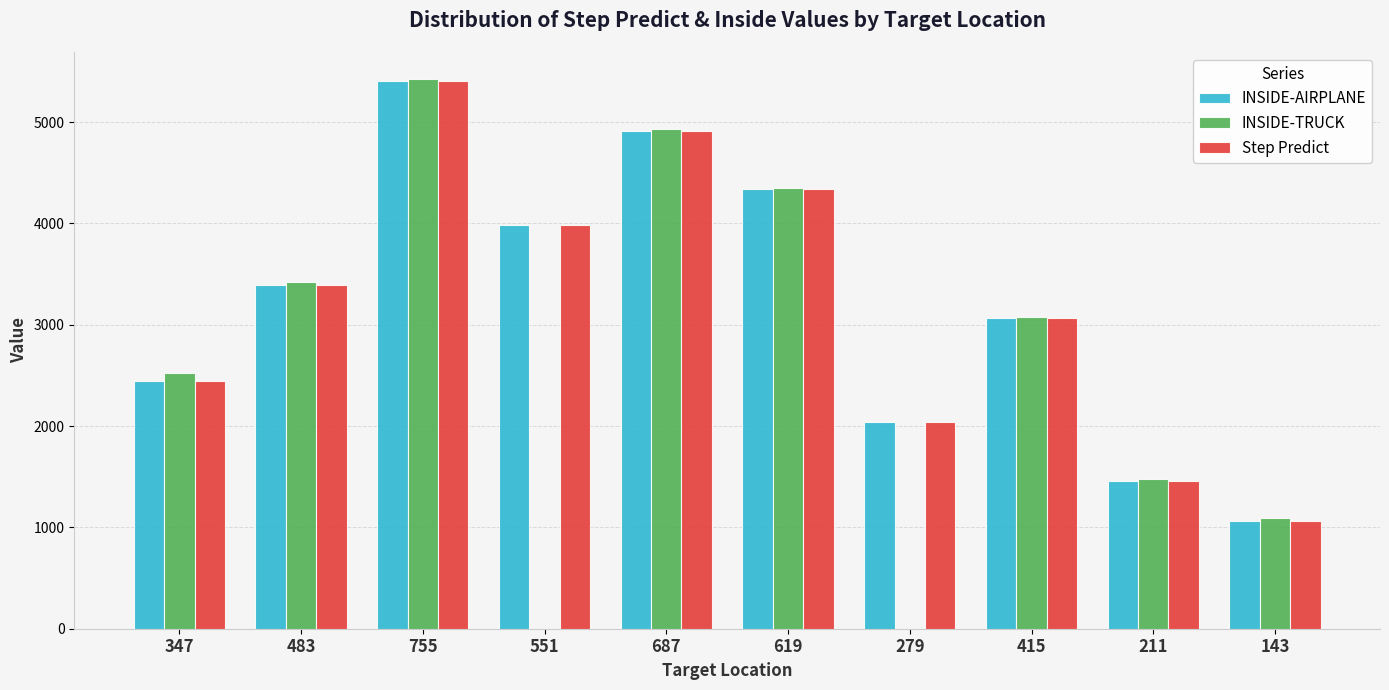

Is it true that INSIDE-AIRPLANE equals 721 at 415?

False